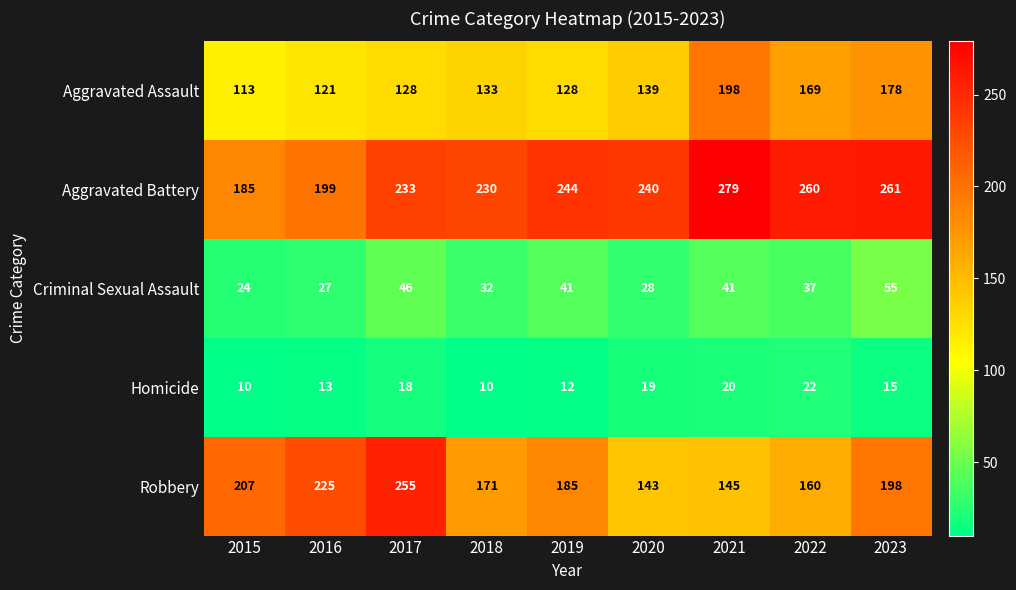

Which series has the largest range (max minus min)?

Robbery